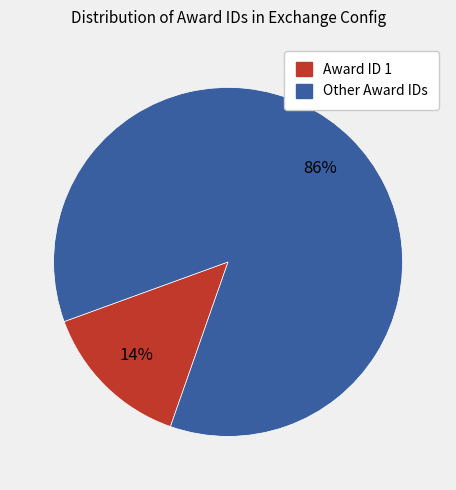

To the nearest percent, what is the difference between the largest and smallest slice percentages?

72%